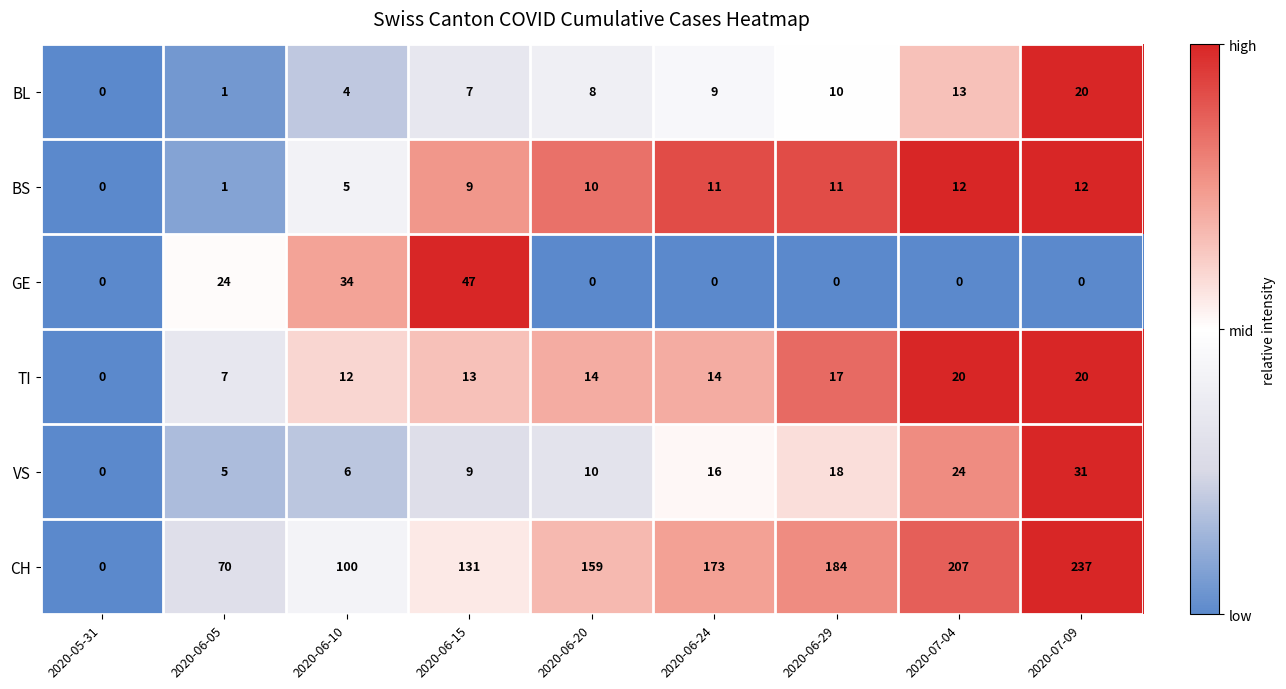

What is the greatest value displayed?

237